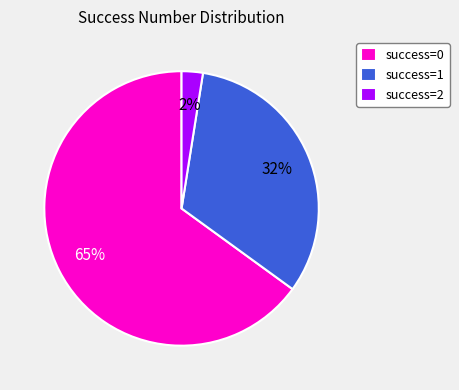

Combined, do success=2 and success=1 account for over 50%?

No